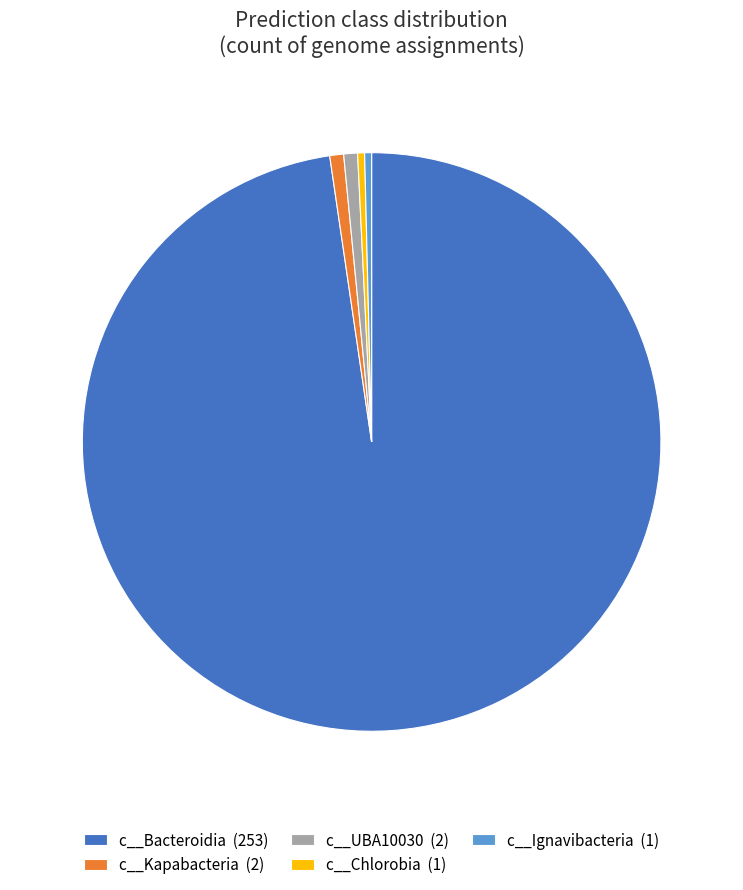

Approximately how many times larger is the value at c__Bacteroidia (253) compared to c__UBA10030 (2)?

253.0